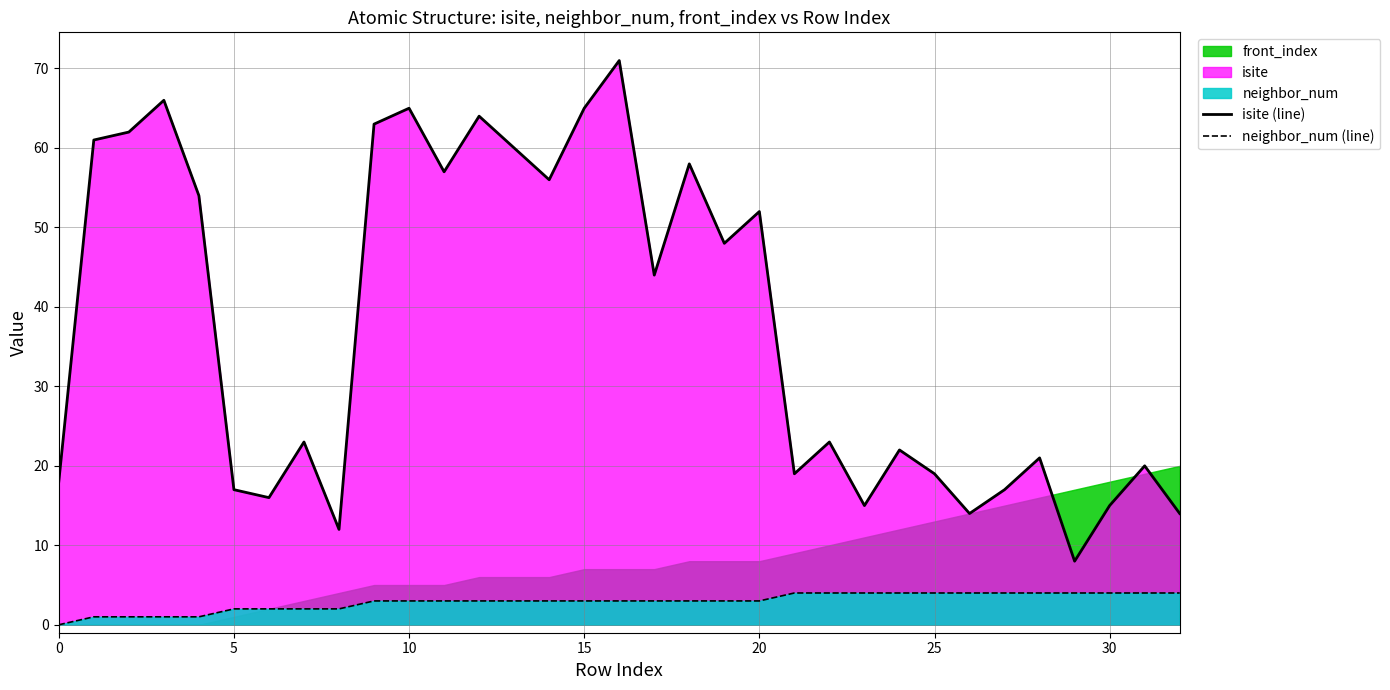

True or false: isite (line) and neighbor_num (line) cross at least once.

False